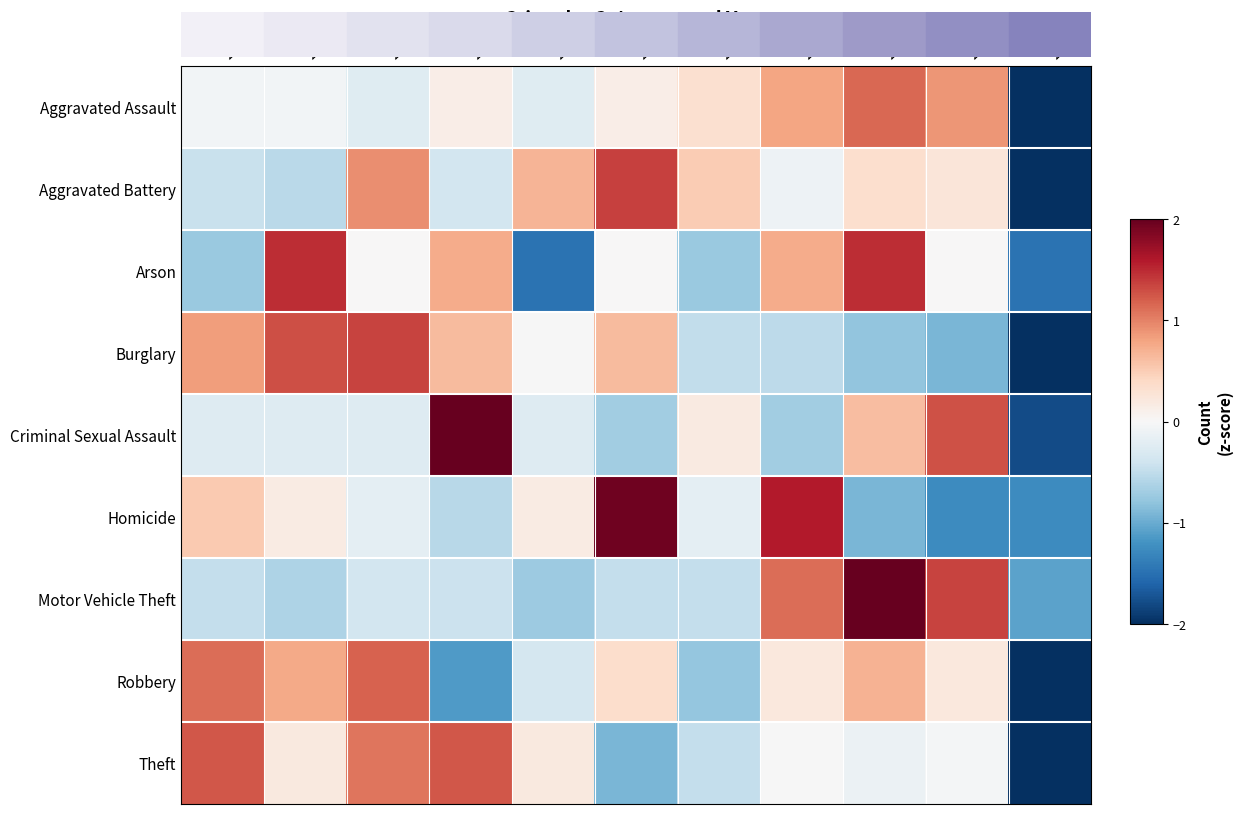

Reading left to right, list all the values displayed in this chart.

Aggravated Assault: 2015=-0.1	2016=-0.1	2017=-0.2	2018=0.1	2019=-0.2	2020=0.1	2021=0.3	2022=0.8	2023=1.2	2024=0.9	2025=-2.8
Aggravated Battery: 2015=-0.4	2016=-0.5	2017=0.9	2018=-0.4	2019=0.7	2020=1.4	2021=0.5	2022=-0.1	2023=0.3	2024=0.2	2025=-2.6
Arson: 2015=-0.7	2016=1.5	2017=0.0	2018=0.7	2019=-1.5	2020=0.0	2021=-0.7	2022=0.7	2023=1.5	2024=0.0	2025=-1.5
Burglary: 2015=0.8	2016=1.3	2017=1.3	2018=0.6	2019=-0.0	2020=0.6	2021=-0.5	2022=-0.5	2023=-0.8	2024=-0.9	2025=-2.0
Criminal Sexual Assault: 2015=-0.3	2016=-0.3	2017=-0.3	2018=2.1	2019=-0.3	2020=-0.7	2021=0.2	2022=-0.7	2023=0.6	2024=1.3	2025=-1.8
Homicide: 2015=0.5	2016=0.2	2017=-0.2	2018=-0.6	2019=0.2	2020=1.9	2021=-0.2	2022=1.6	2023=-0.9	2024=-1.3	2025=-1.3
Motor Vehicle Theft: 2015=-0.5	2016=-0.6	2017=-0.4	2018=-0.4	2019=-0.7	2020=-0.5	2021=-0.5	2022=1.1	2023=2.2	2024=1.4	2025=-1.1
Robbery: 2015=1.1	2016=0.8	2017=1.2	2018=-1.1	2019=-0.4	2020=0.3	2021=-0.8	2022=0.2	2023=0.7	2024=0.2	2025=-2.3
Theft: 2015=1.2	2016=0.2	2017=1.1	2018=1.2	2019=0.2	2020=-0.9	2021=-0.5	2022=-0.0	2023=-0.1	2024=-0.0	2025=-2.4